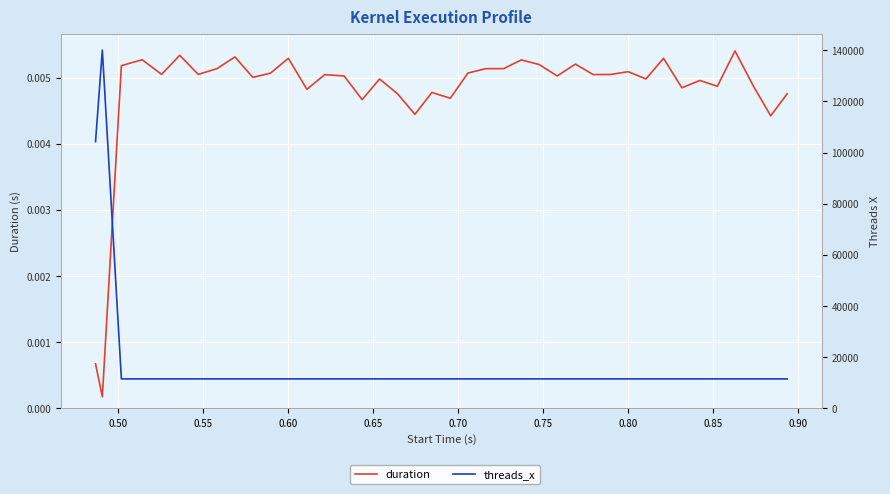

What are all the series names shown in the legend?

duration, threads_x